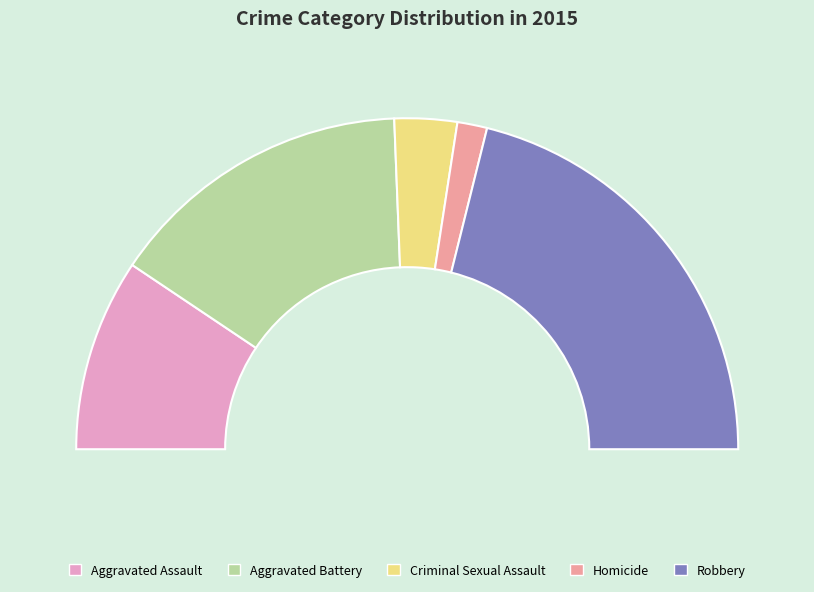

How many segments does this pie chart have?

5